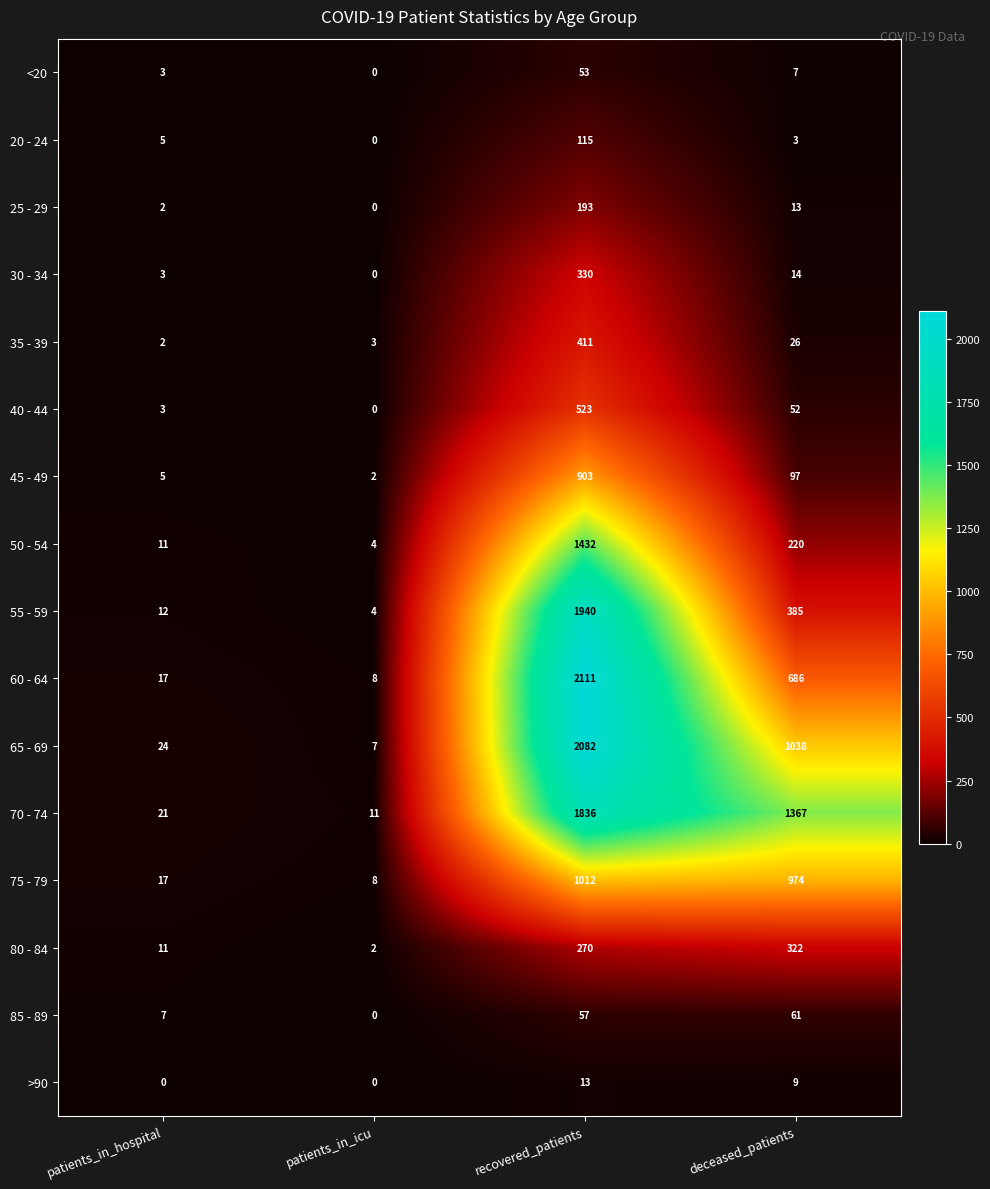

The 65 - 69 series shows 257 at deceased_patients. True or false?

False